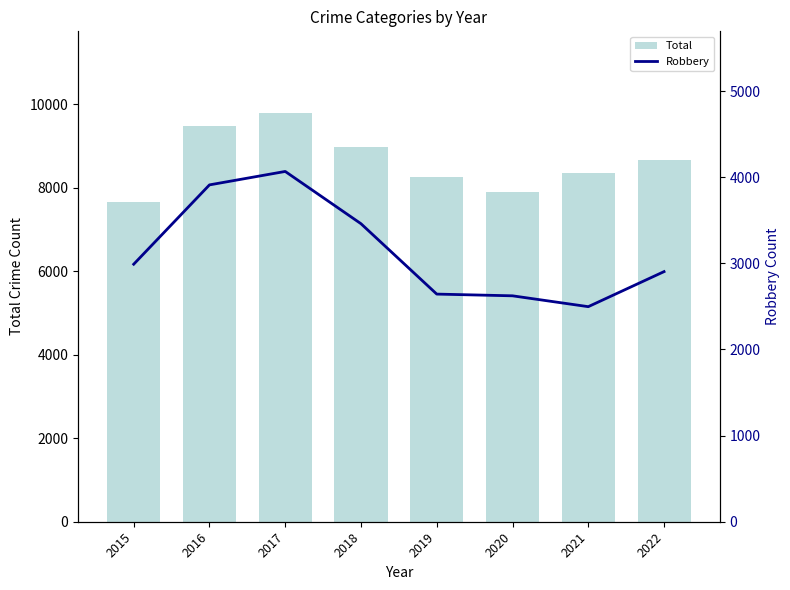

What is the sum of all Total values?

69075